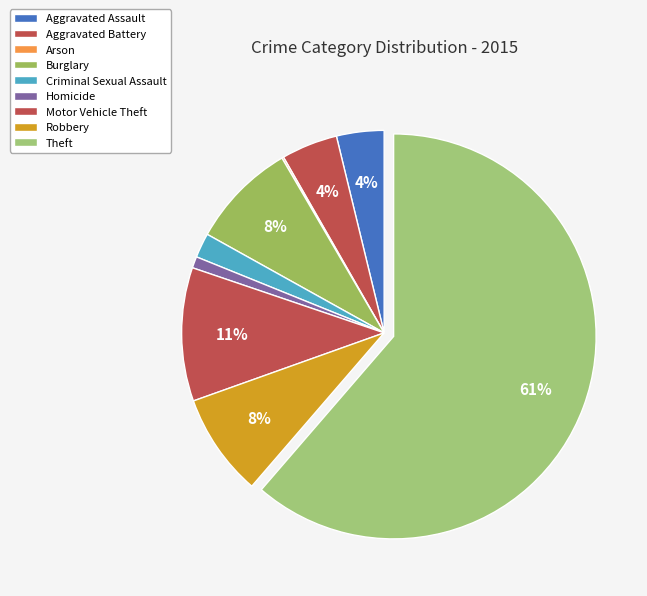

Count the number of slices in the pie.

9